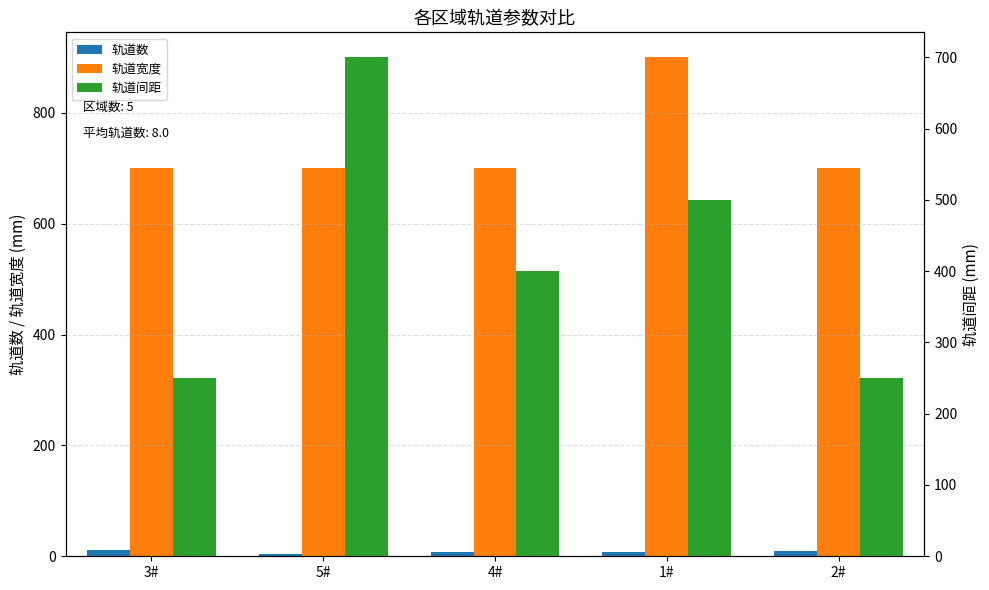

What is the difference between the highest and lowest values at 1#?

893